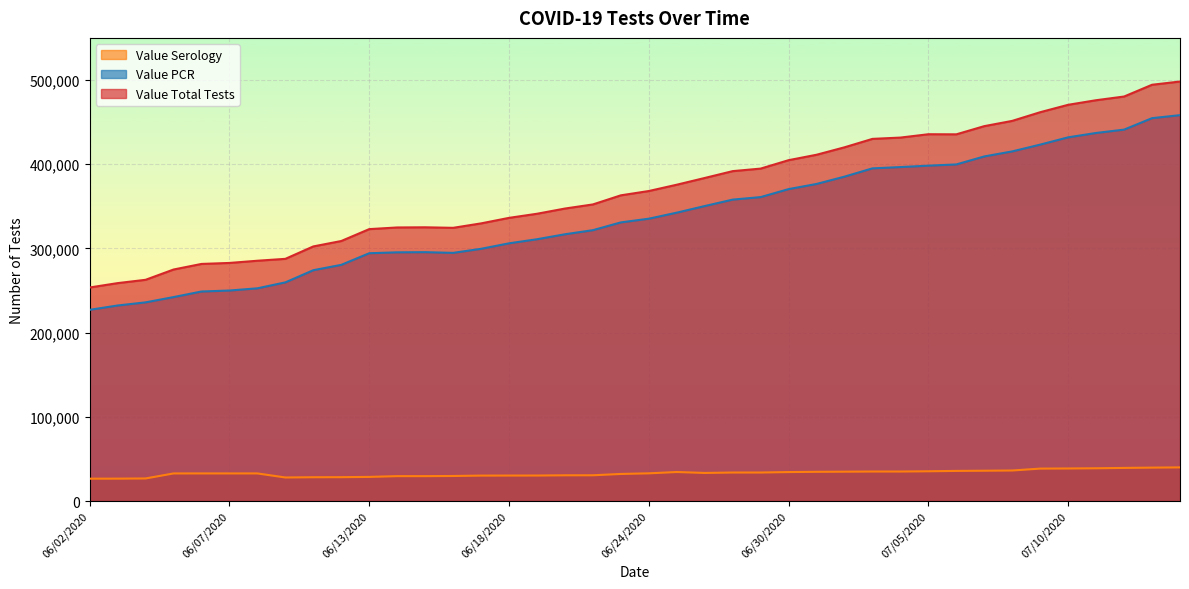

Which category has the highest value across all series?

07/15/2020